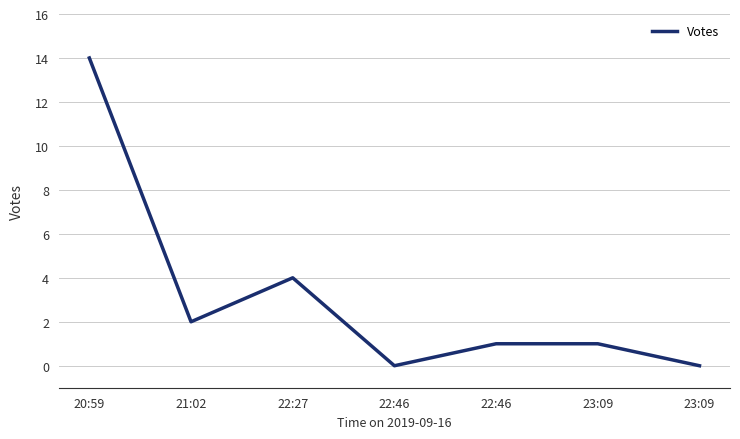

What is the label of the 2nd point from the left?

21:02